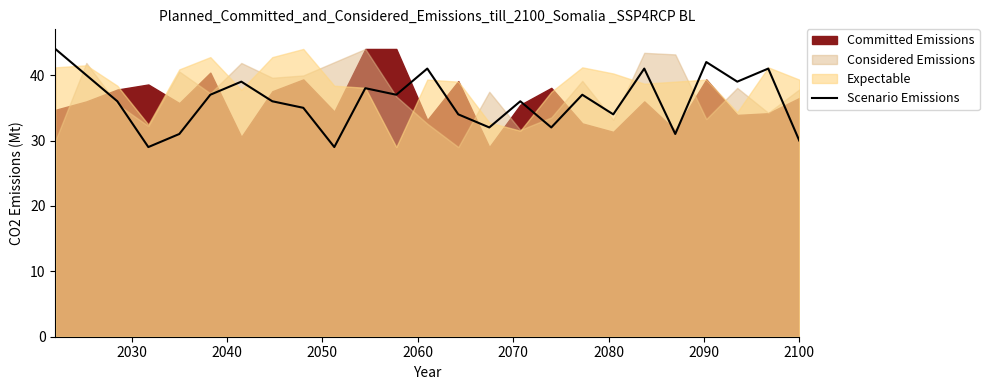

What is the minimum value for Scenario Emissions?

29.0